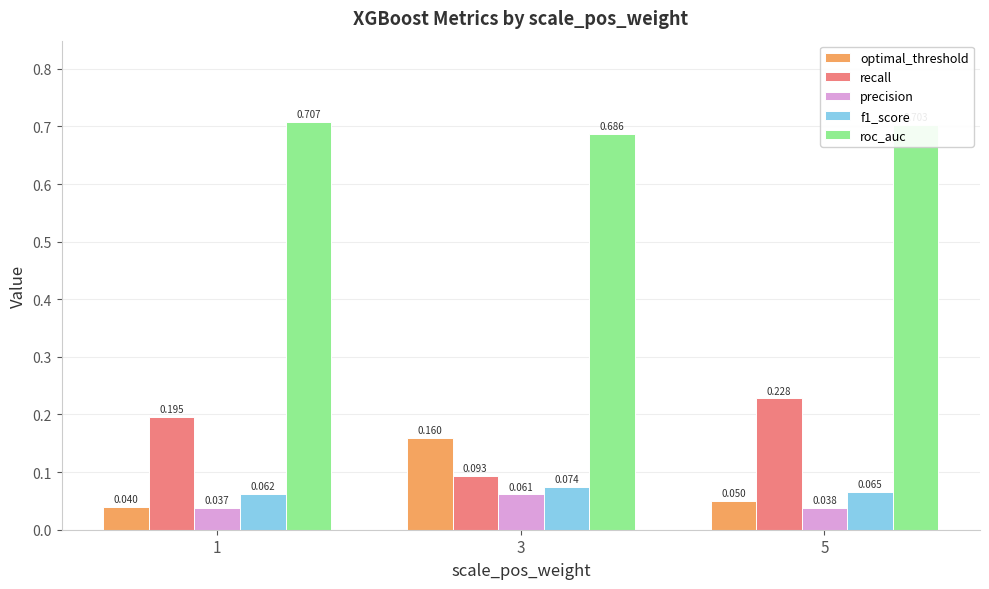

What is the spread (max minus min) of values at 3?

0.6